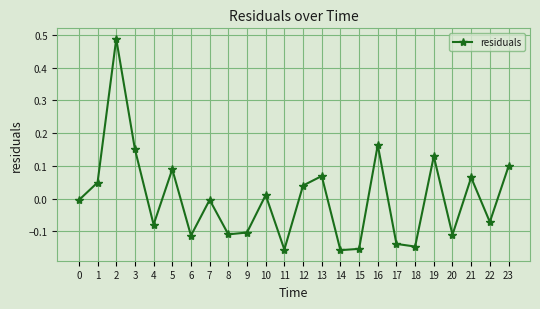

The value at 11 is -0.3. True or false?

False